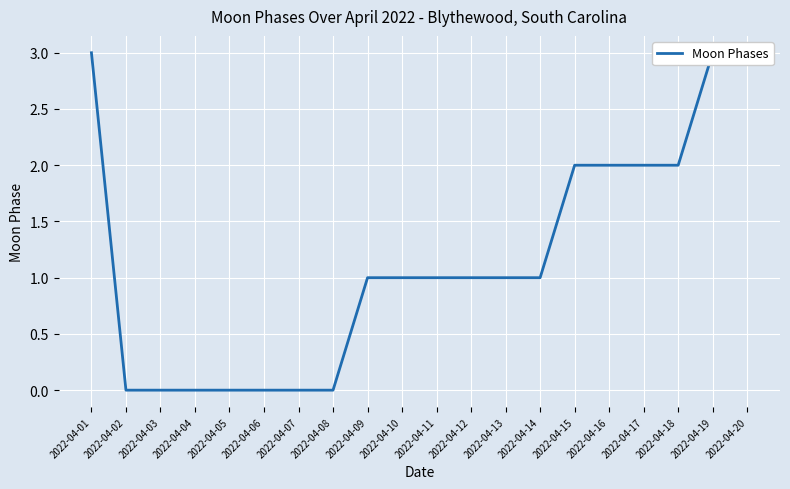

Is it true that the value at 2022-04-12 is 2?

False